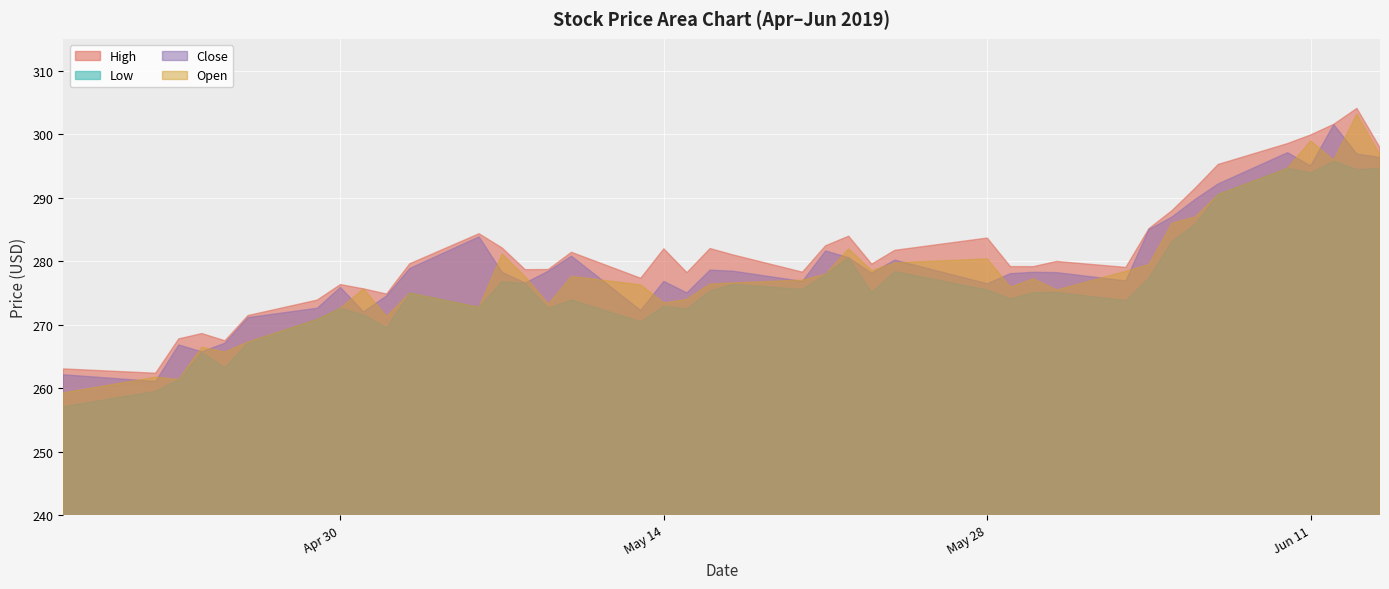

Rank the series by their average value, from lowest to highest.

Low, Open, Close, High